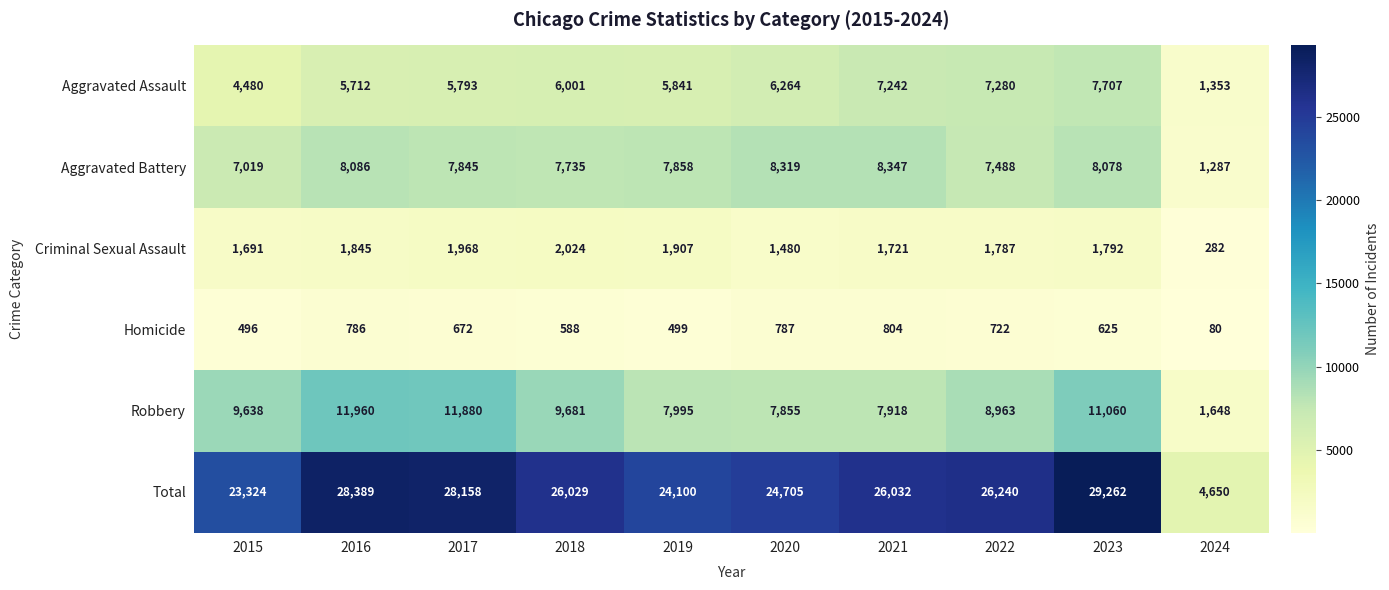

How many data points does each series have?

10